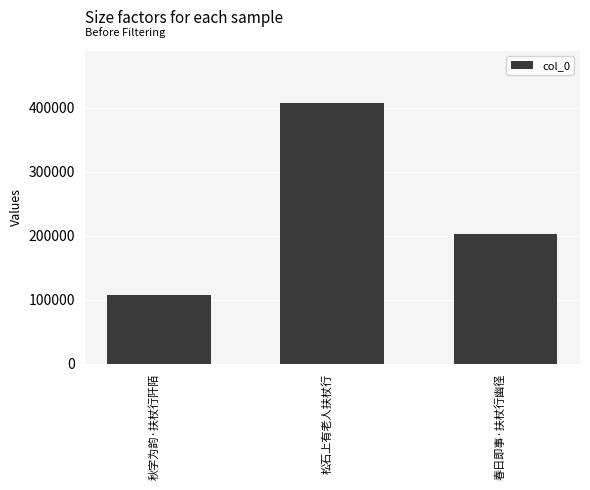

Which label corresponds to the largest value in the chart?

松石上有老人扶杖行